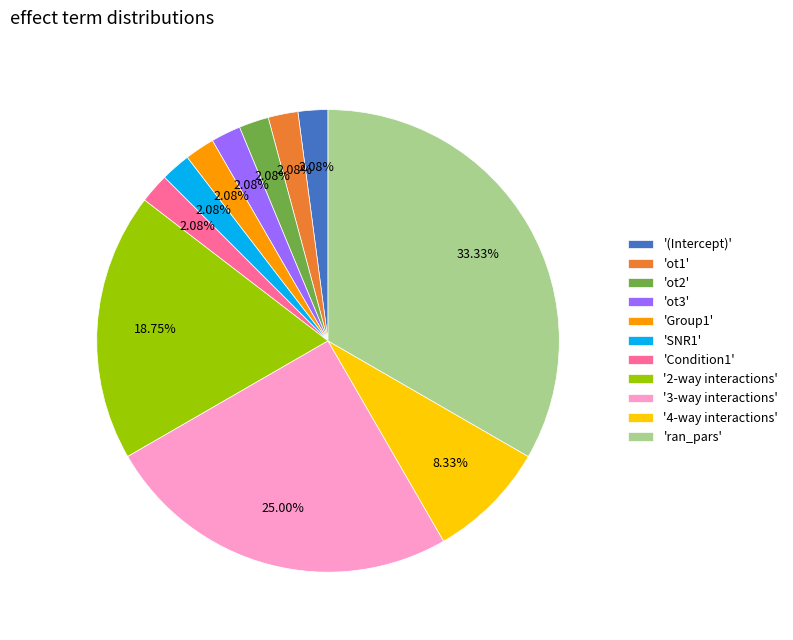

Is the sum of '3-way interactions' and 'ot2' greater than half?

No